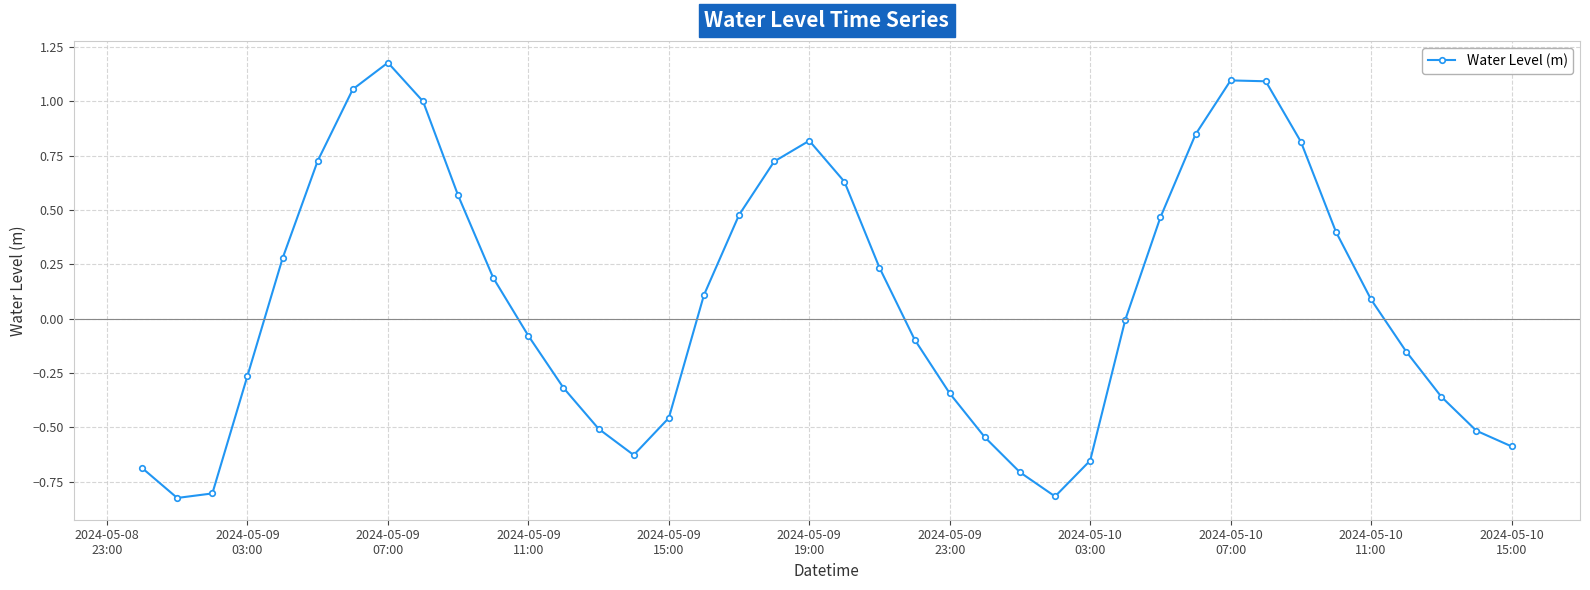

What is the greatest value displayed?

1.2